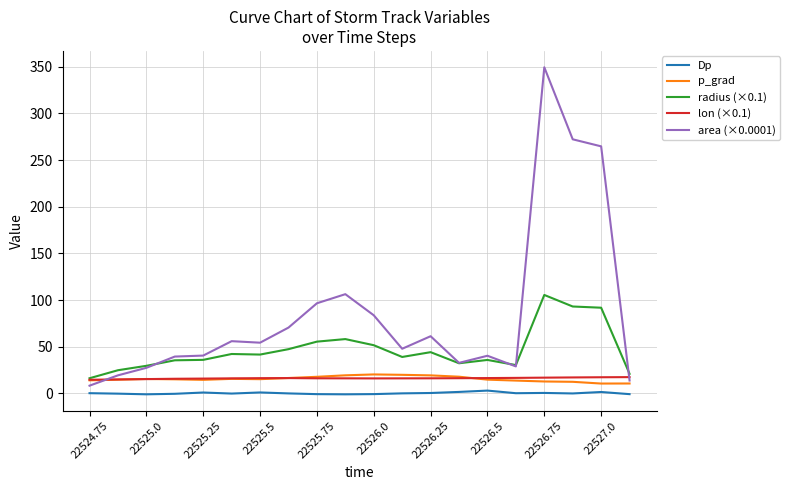

Which series has the largest total across all categories?

area (×0.0001)